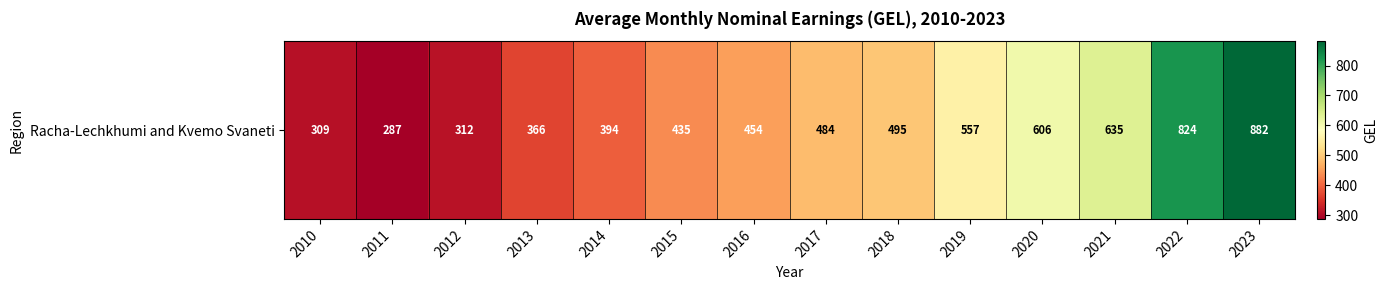

How many data points does each series have?

14